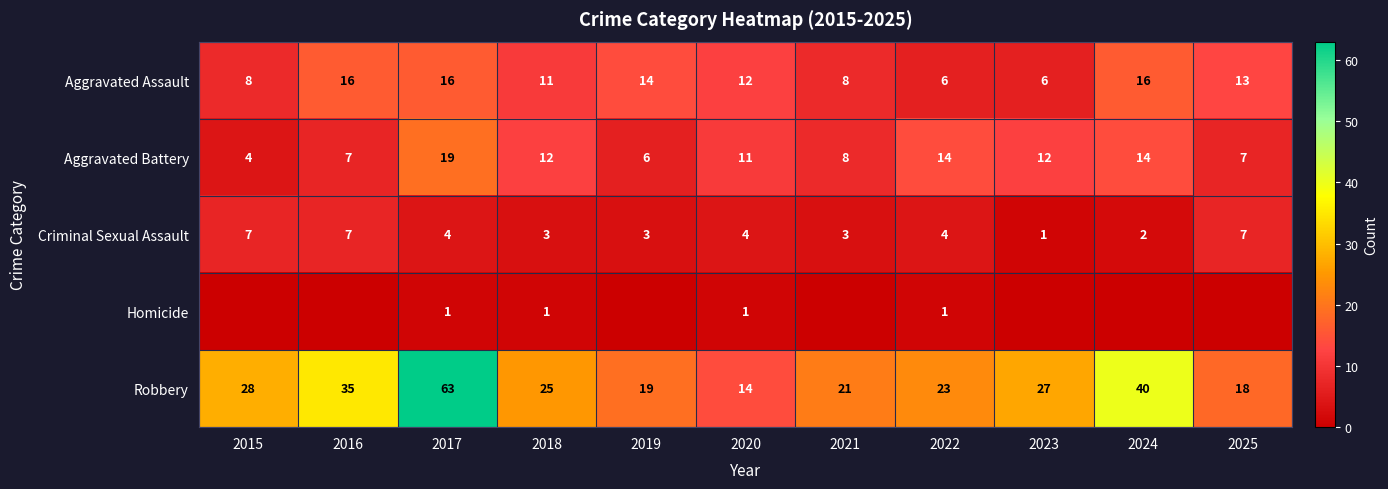

Is the value of Criminal Sexual Assault at 2017 greater than the value of Aggravated Assault at 2019?

No